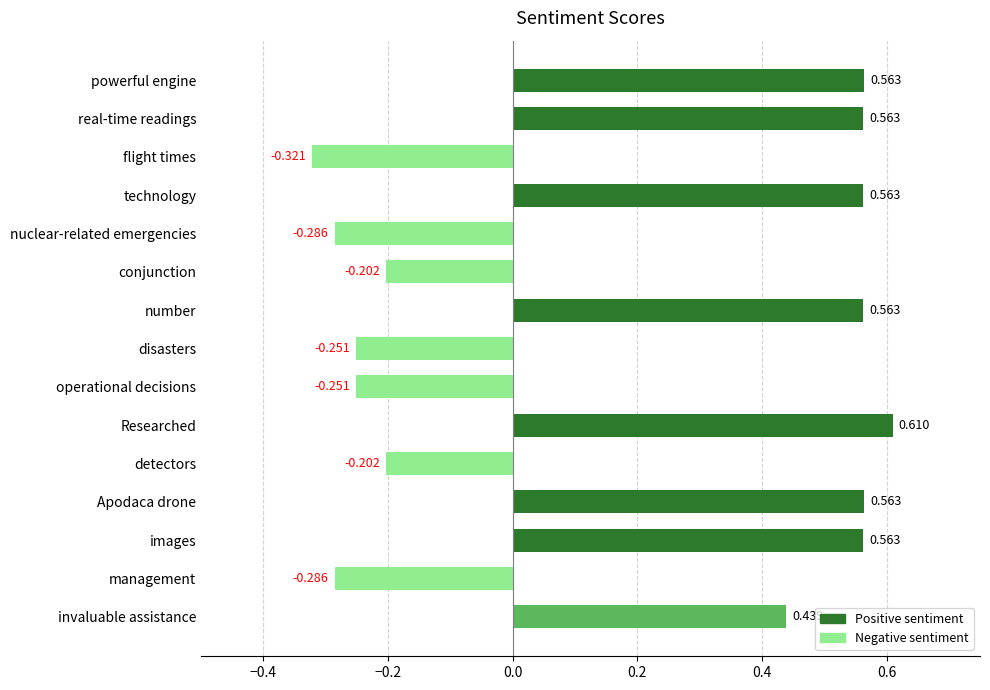

How many negative values are there?

7